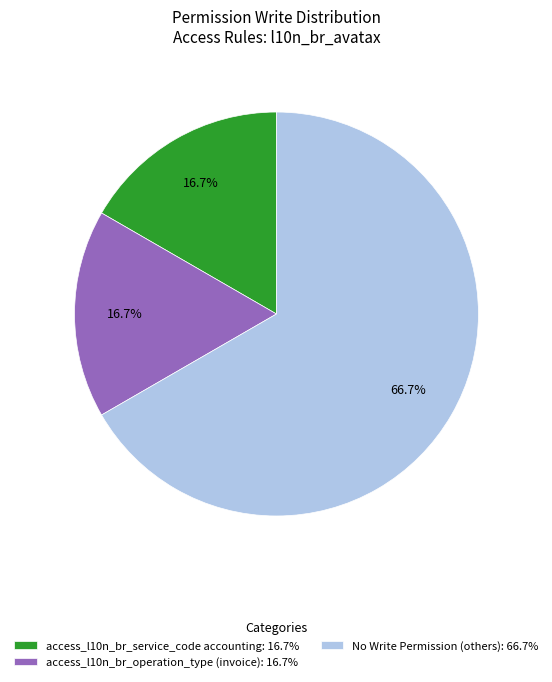

To the nearest percent, what is the average slice percentage?

33%